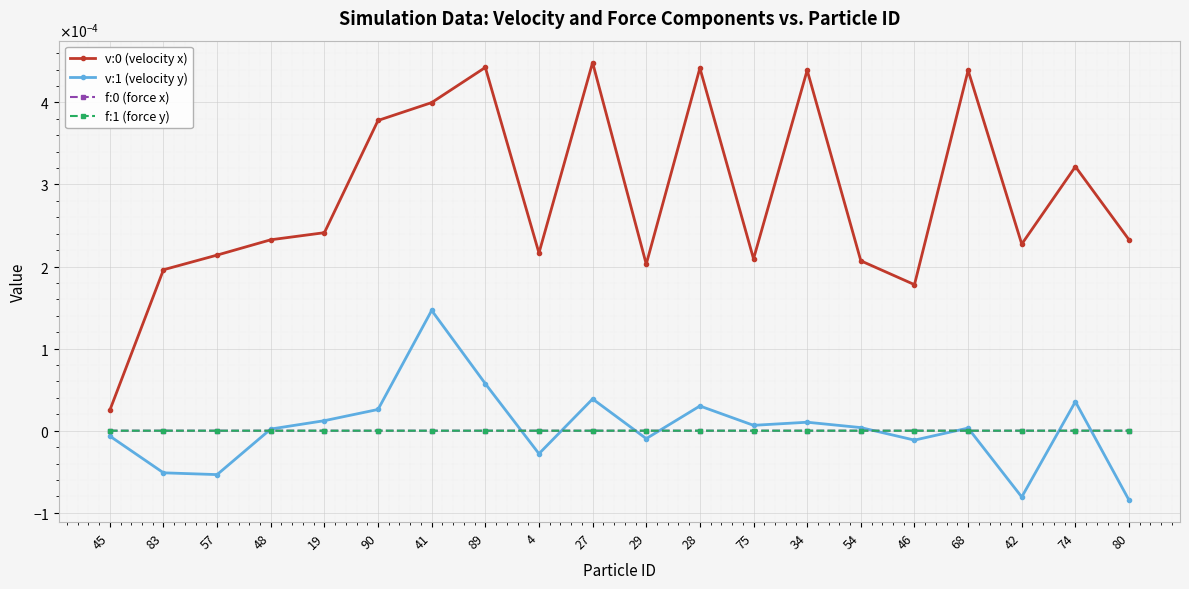

Is this an area chart (filled region under the line)?

No